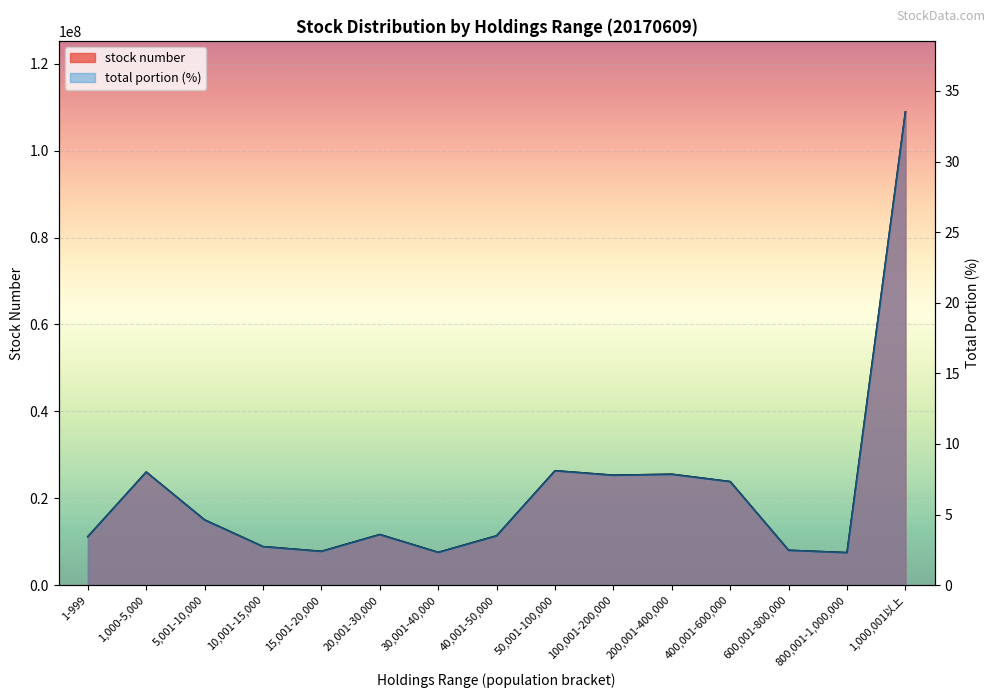

In stock number, how many points are lower than both neighbors (excluding endpoints)?

4